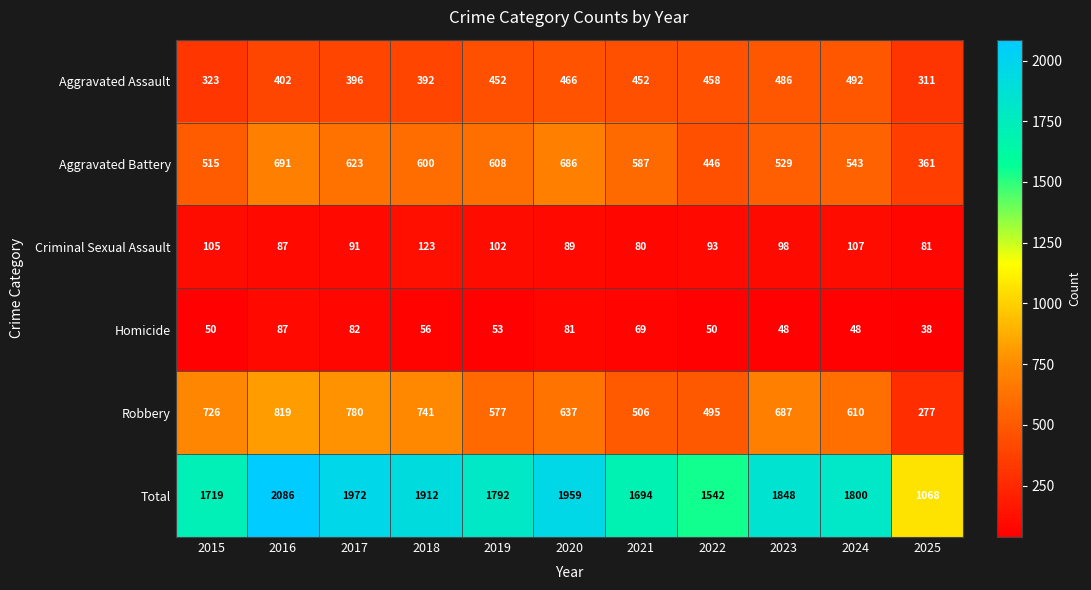

At how many categories does at least one series exceed 1461?

10